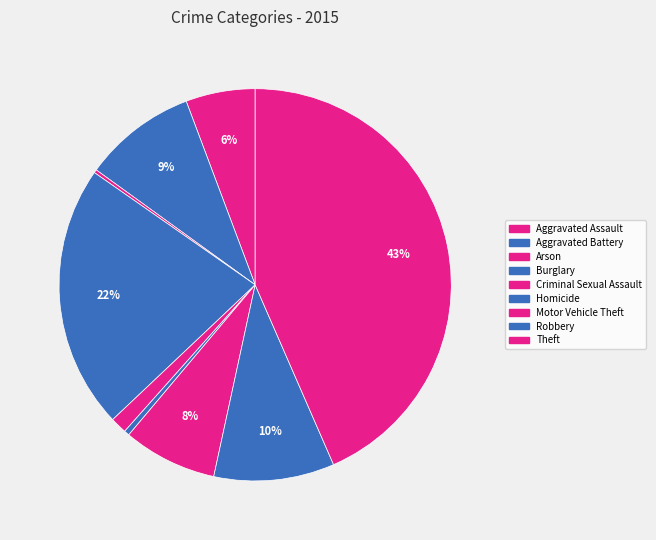

How many slices are in this pie chart?

9